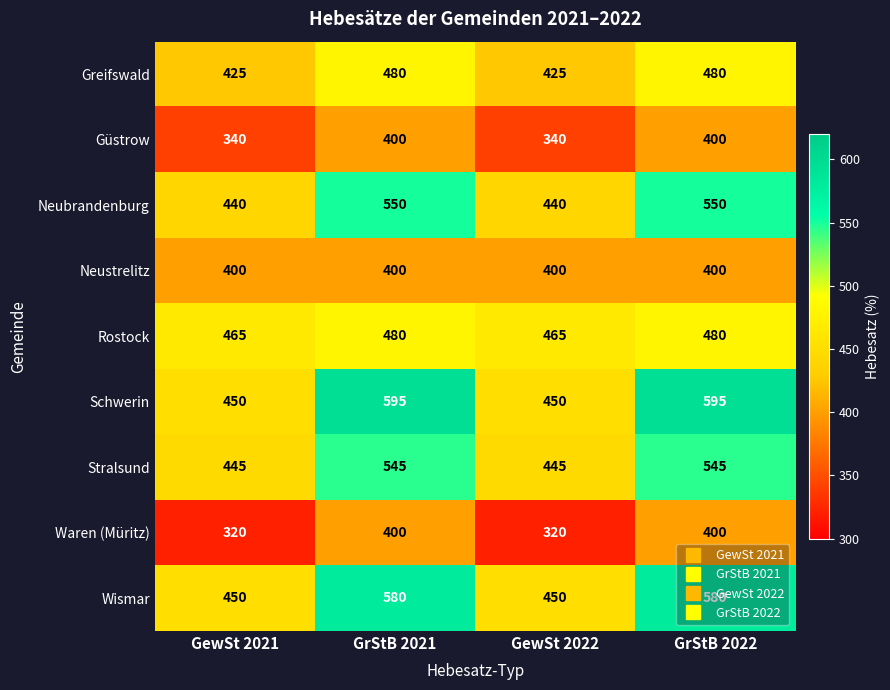

At how many categories does at least one series exceed 402?

4